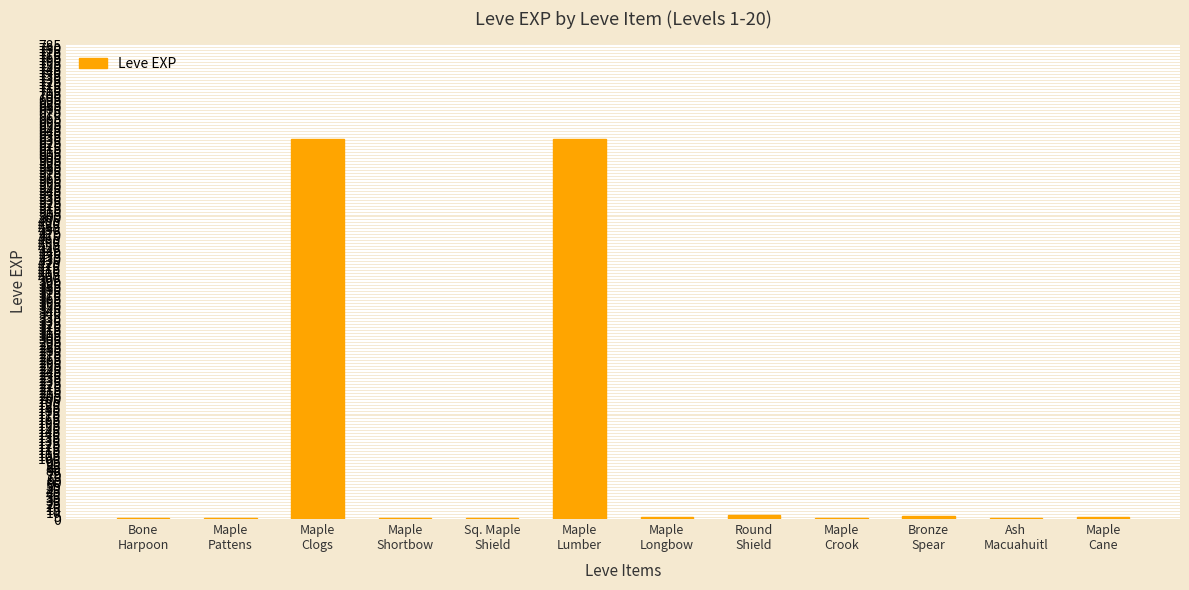

What is the greatest value displayed?

630